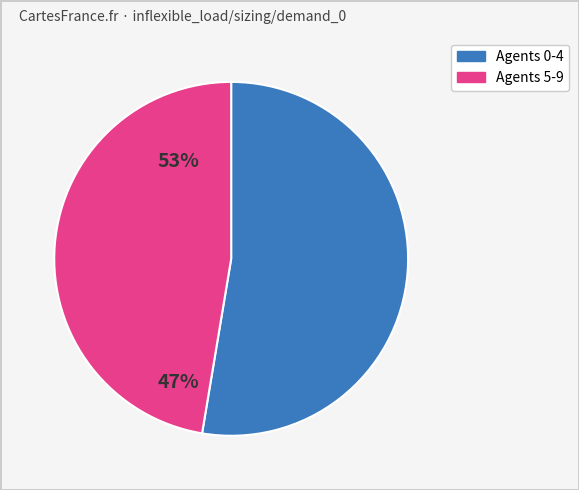

How many slices are in this pie chart?

2